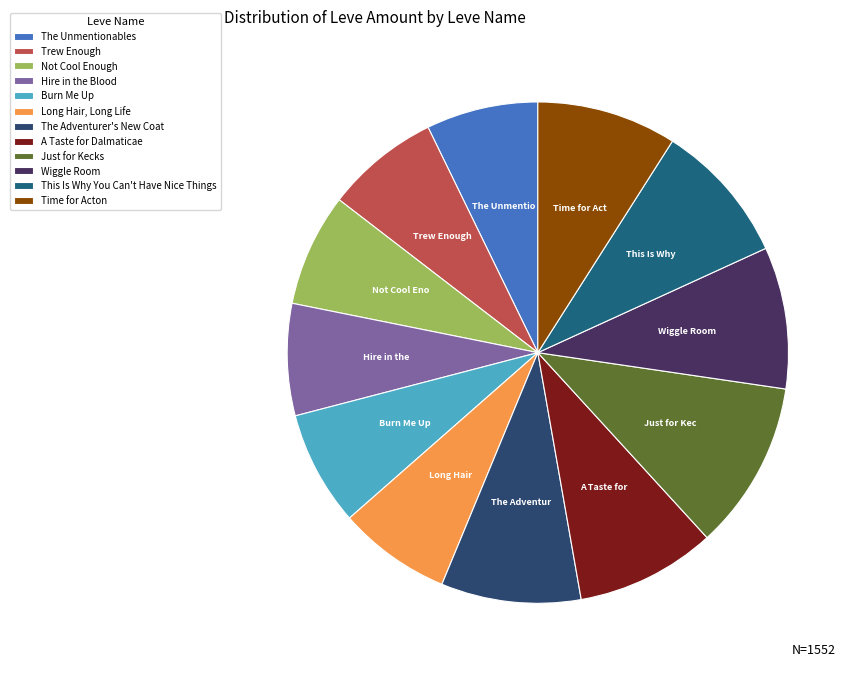

True or false: A Taste for Dalmaticae accounts for 3% of the total.

False